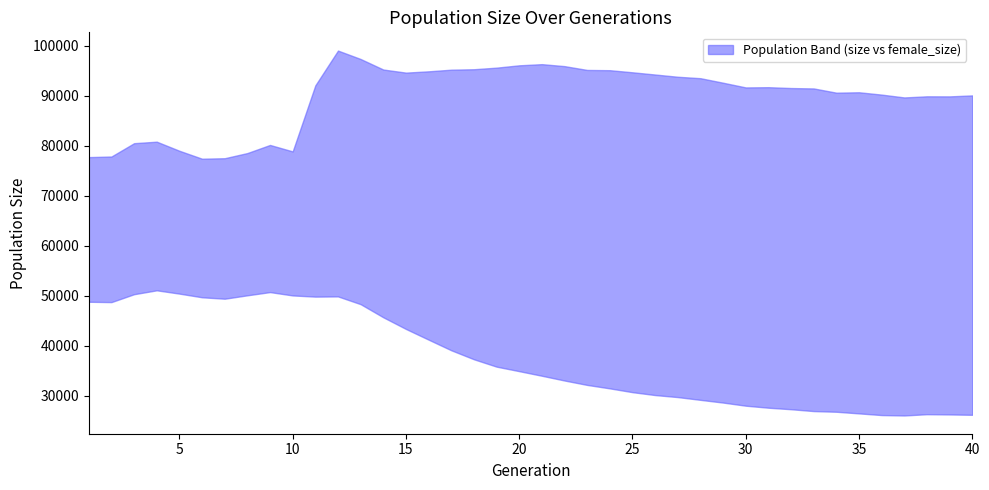

True or false: size and female_size intersect in this chart.

False